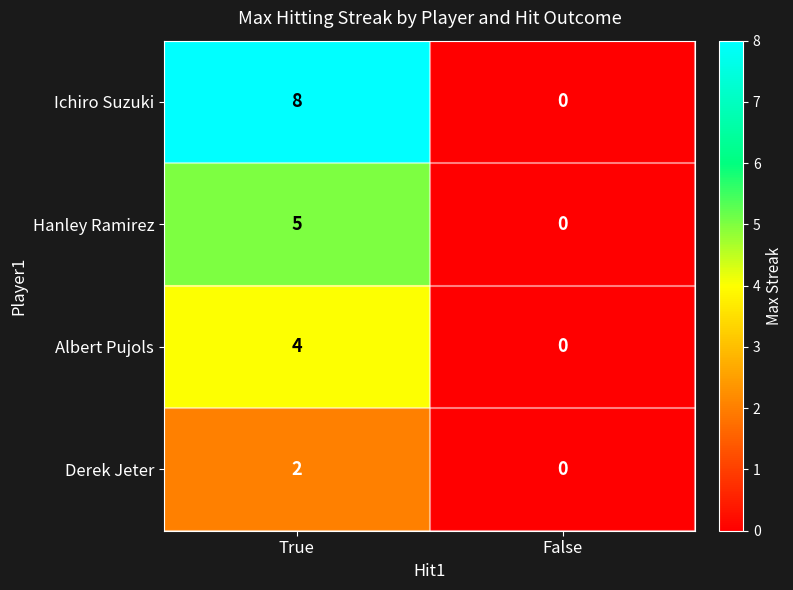

Count the number of categories in the chart.

2